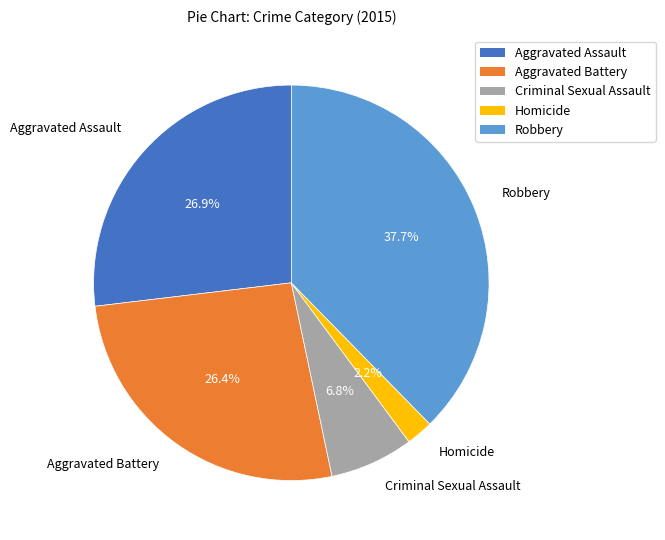

True or false: Homicide accounts for 10% of the total.

False